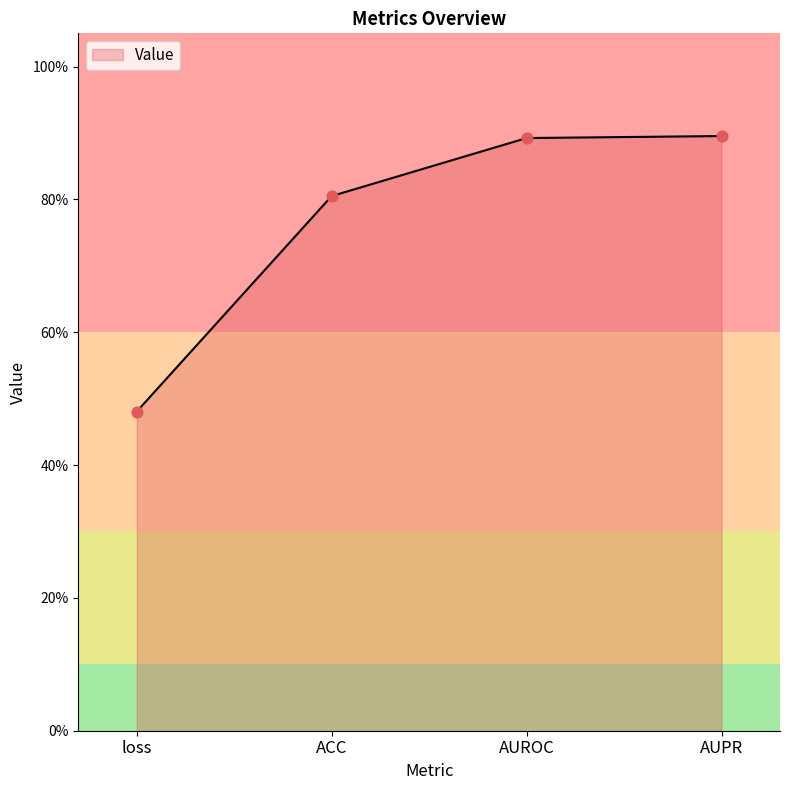

Between AUROC and AUPR, which is larger?

AUPR